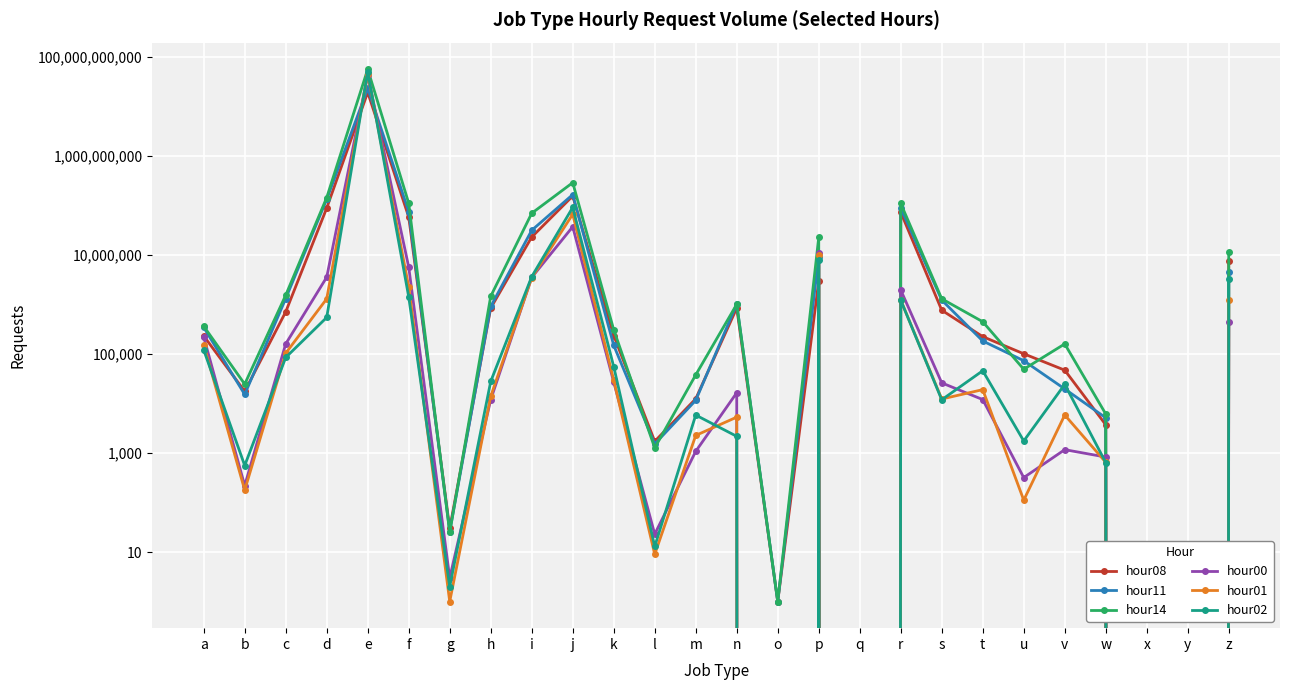

What is the difference between the second highest and minimum values in the hour00 series?

37617836